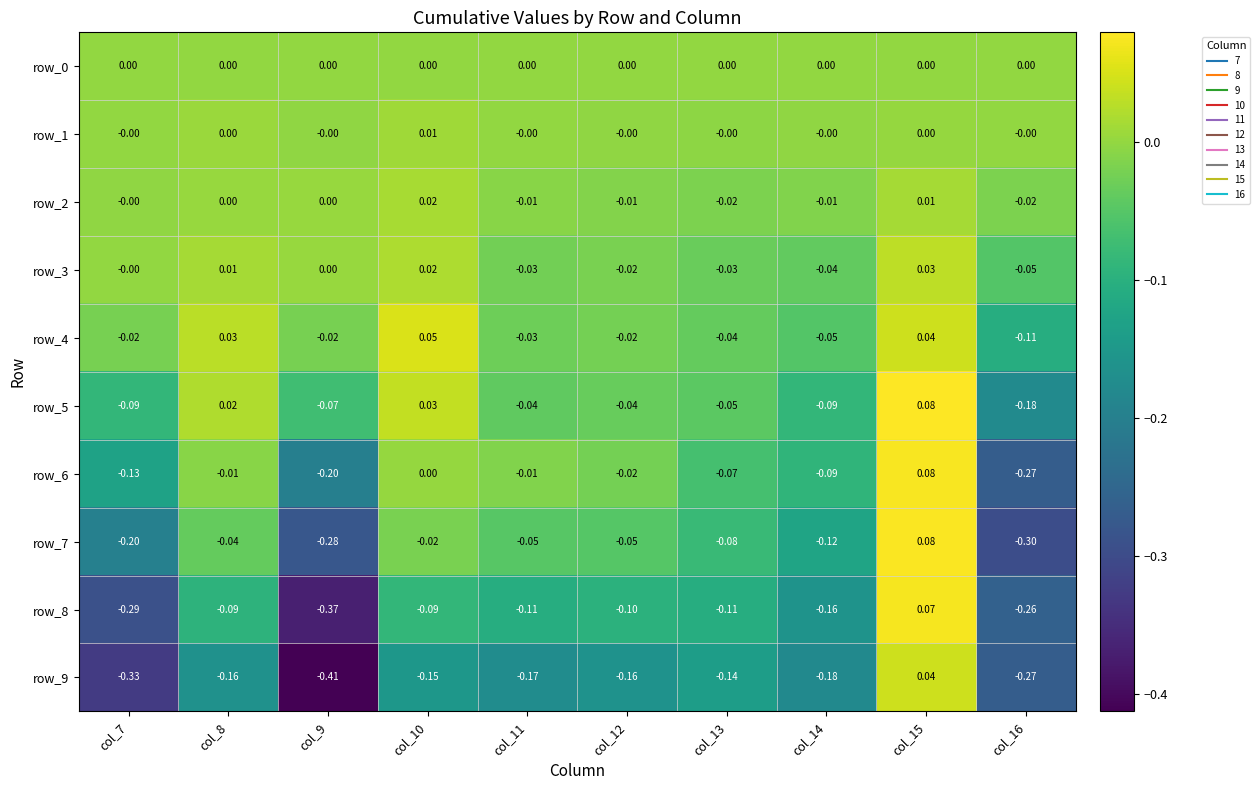

Is the value of row_8 at col_12 greater than the value of row_2 at col_11?

No